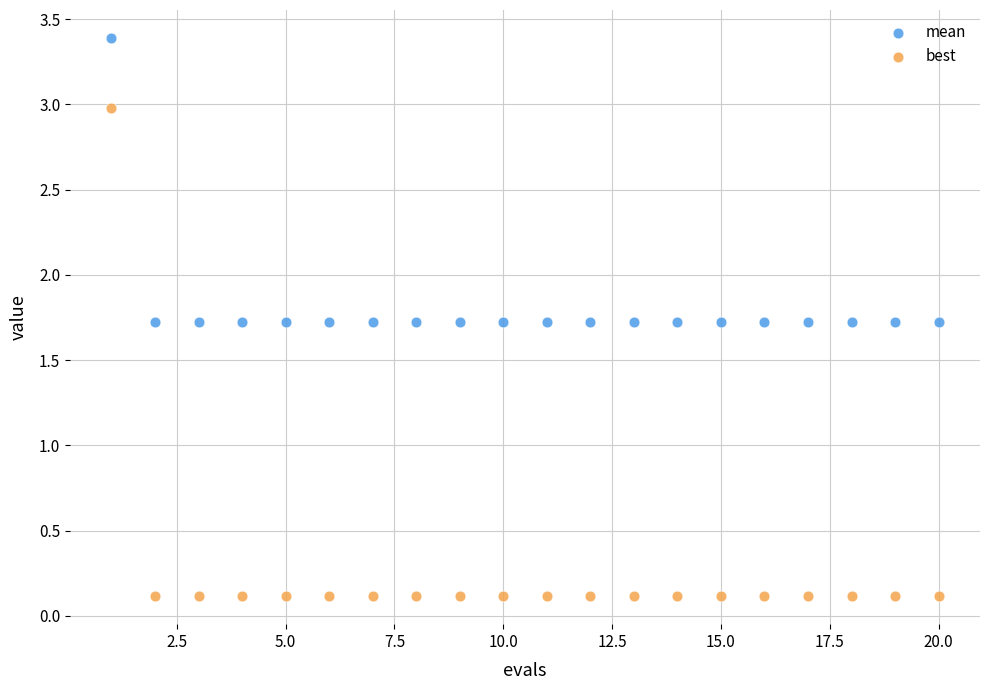

Which series reaches the minimum Y coordinate?

best